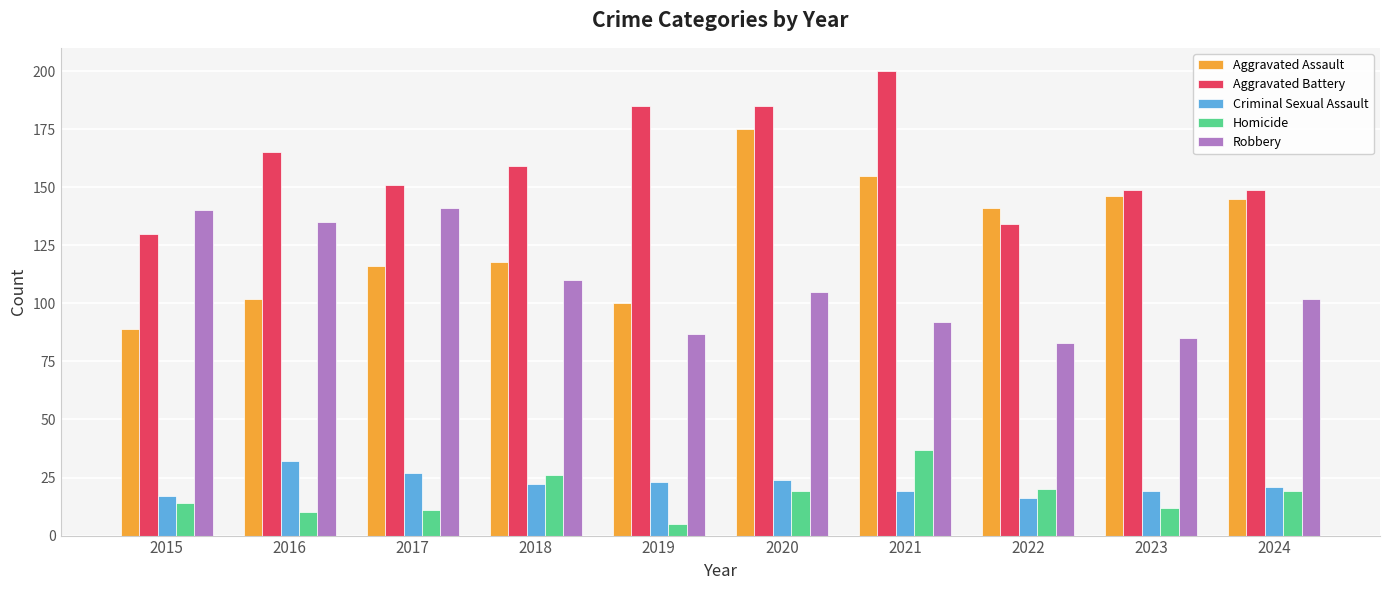

The value of Robbery at 2017 is 37. True or false?

False